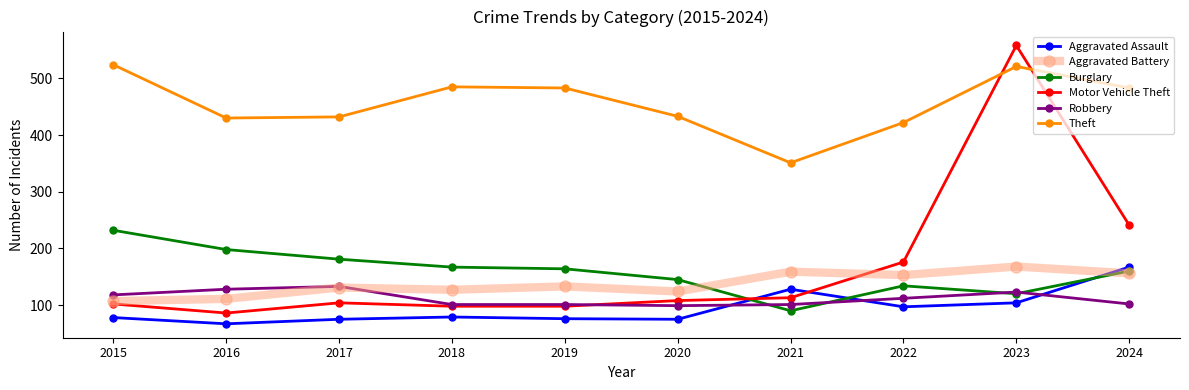

What is the total value across all series at 2017?

1056